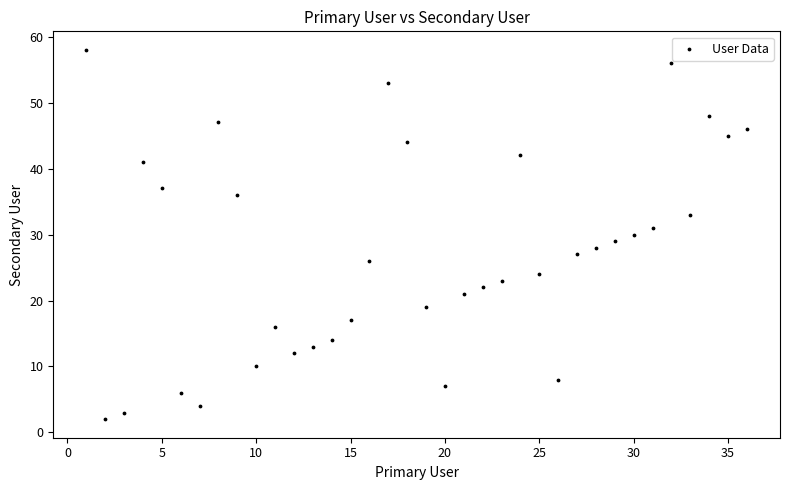

What is the range of Y values (max minus min)?

56